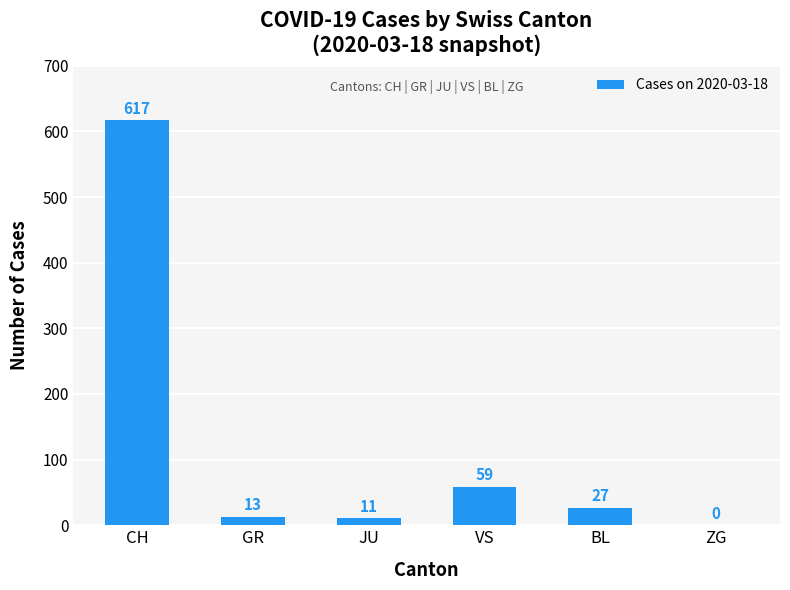

What is the sum of all values?

727